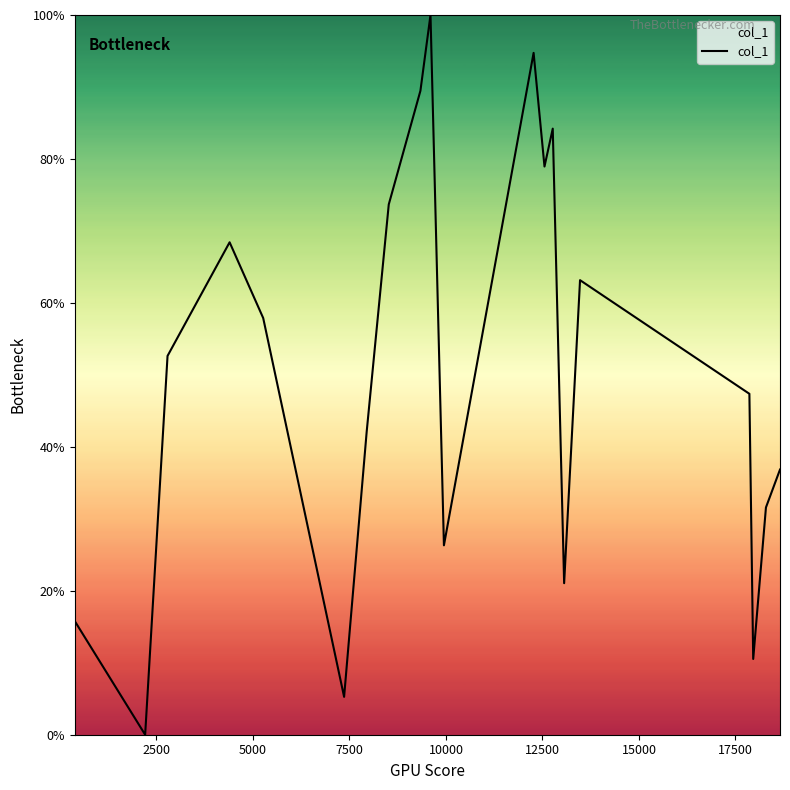

What is the difference between the maximum and minimum values?

100.0